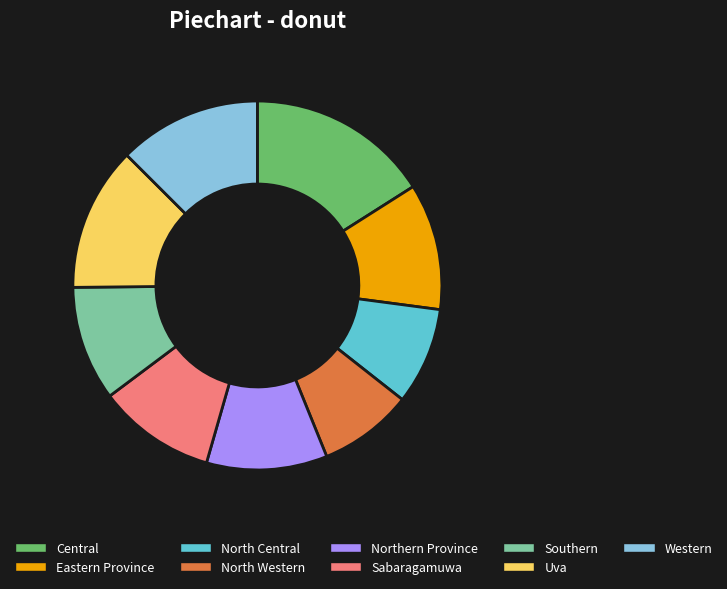

How many slices are in this pie chart?

9